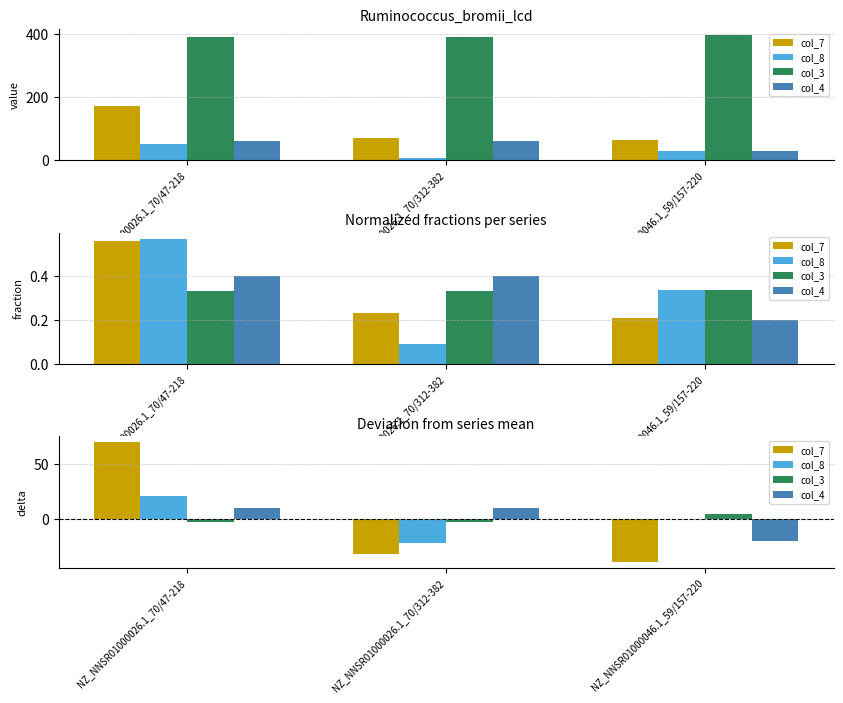

At which category does the chart reach its peak across all series?

NZ_NNSR01000026.1_70/47-218